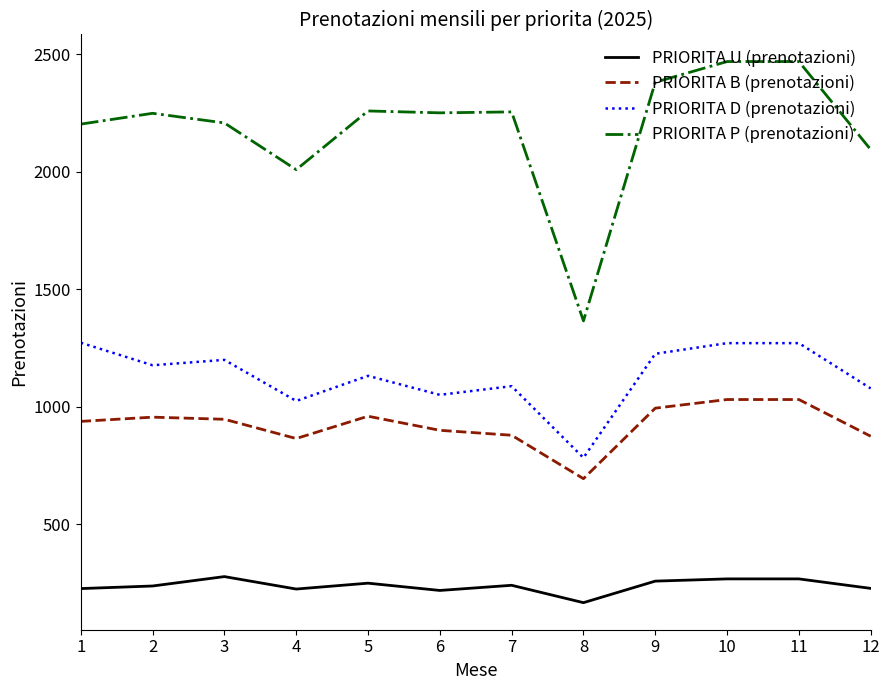

What is the approximate value of PRIORITA P (prenotazioni) at 8?

1365.0